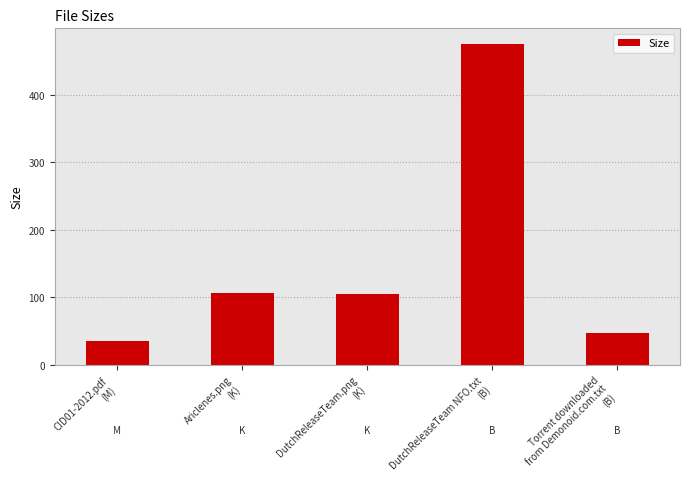

What is the smallest value displayed?

35.2